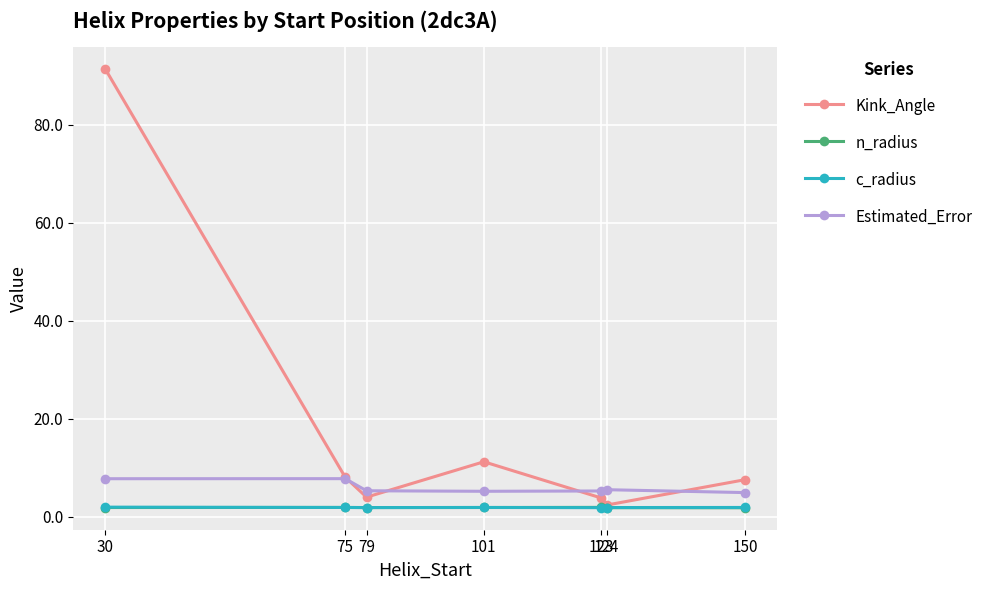

Where is the first local maximum for Kink_Angle?

101